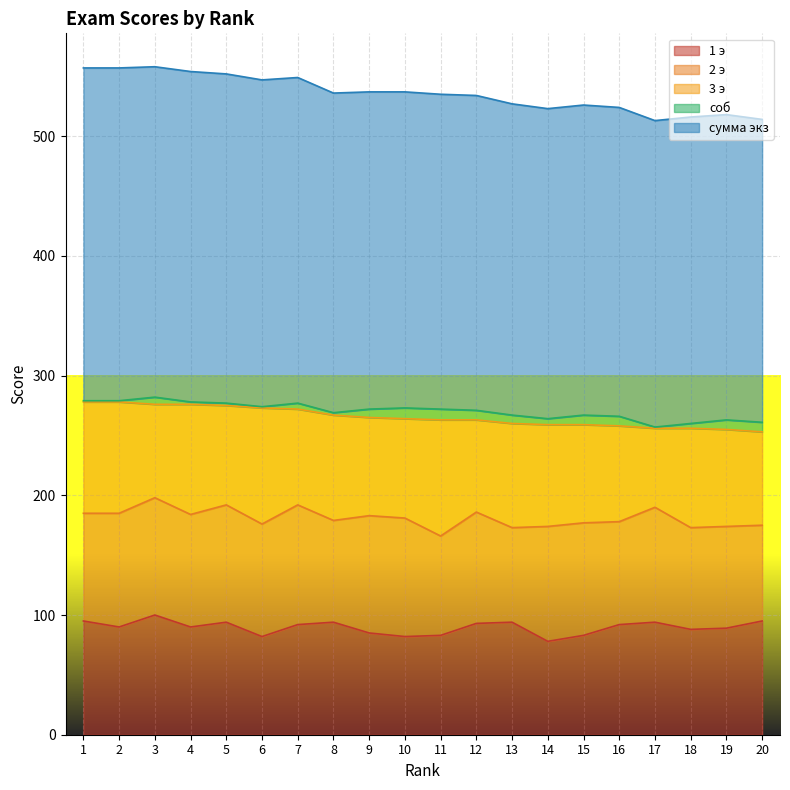

How many values in the 1 э series exceed 92?

8